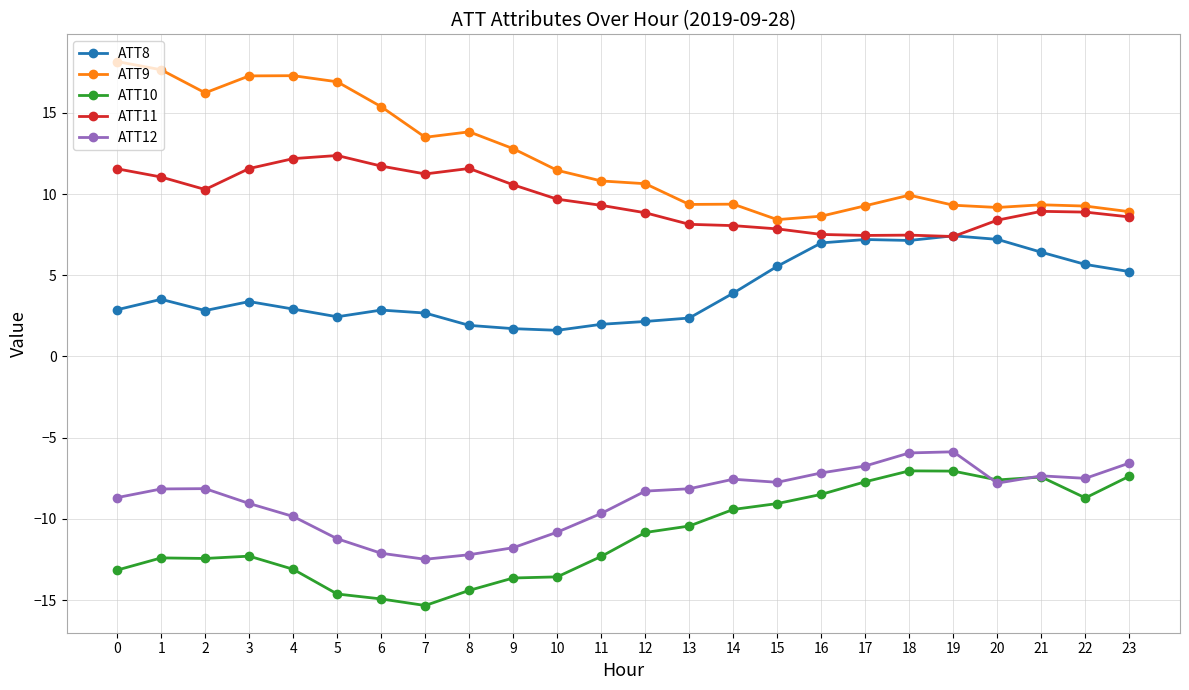

What is the value of the ATT10 point at the 5th from the left?

-13.1